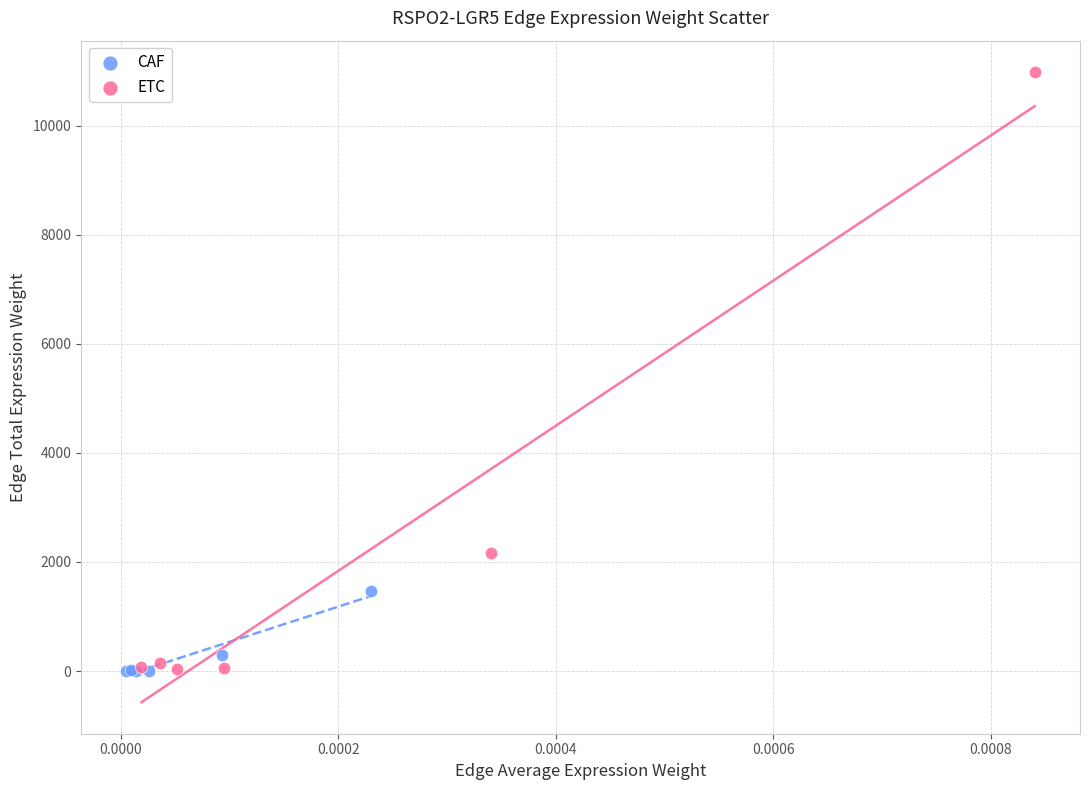

Which series reaches the maximum Y coordinate?

ETC